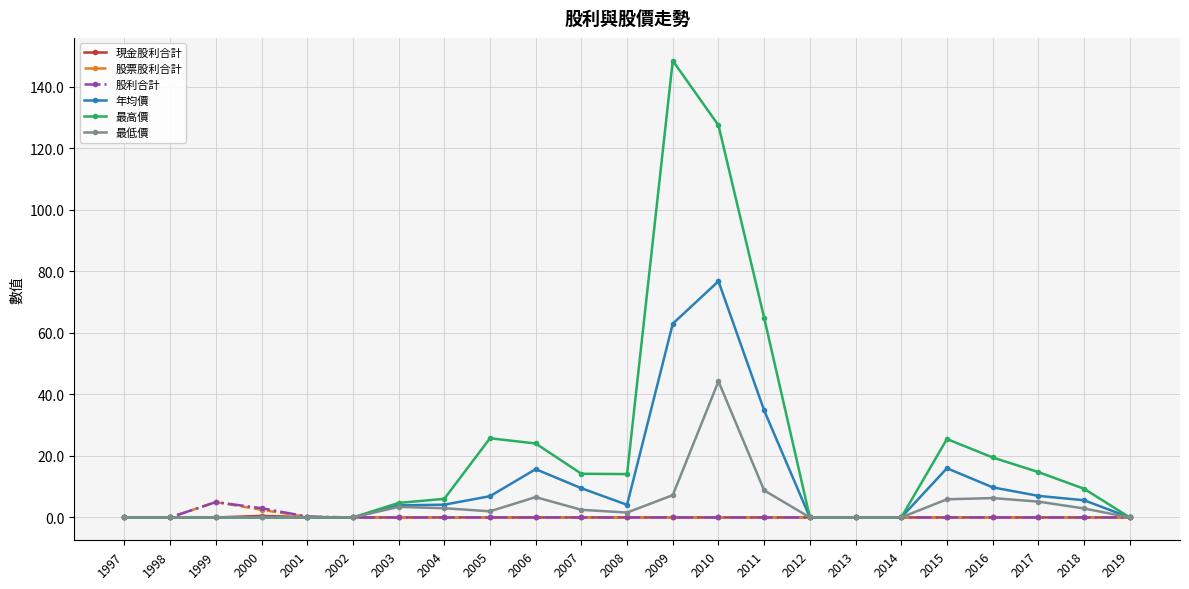

What is the highest value of the 最高價 series?

148.5